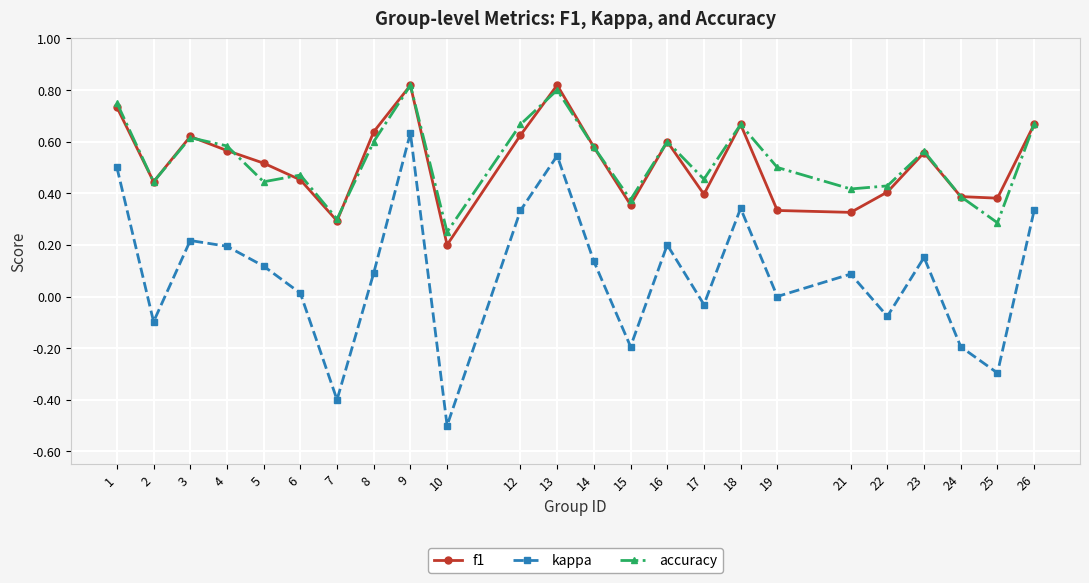

How many data points does each series have?

24